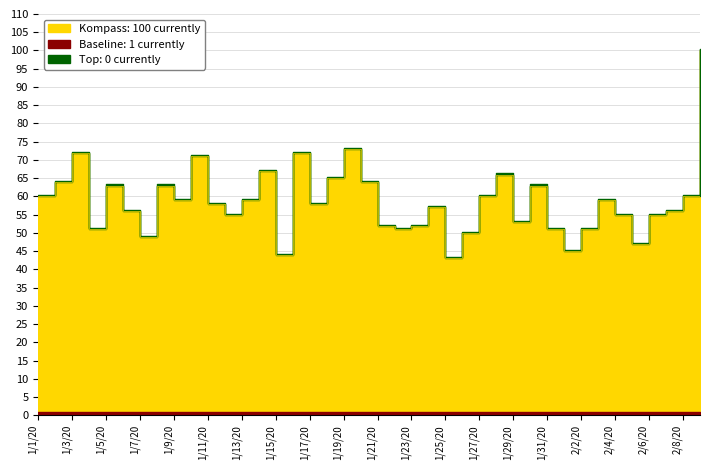

True or false: the data has more than 0 interior local peaks.

True